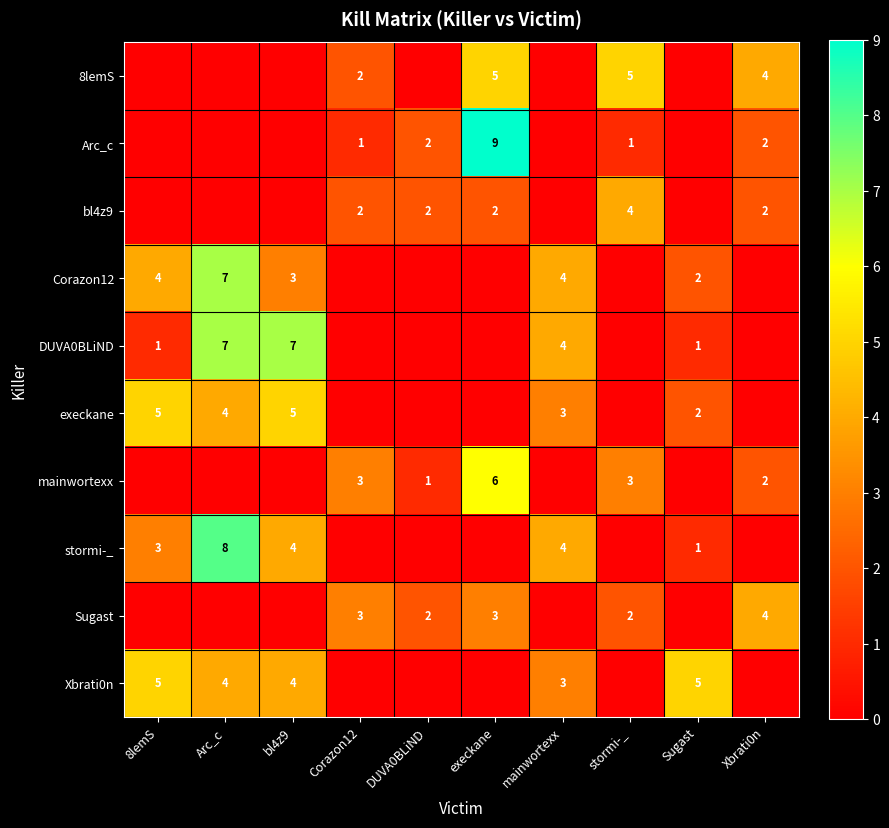

True or false: Xbrati0n has a value of 4 at bl4z9.

True